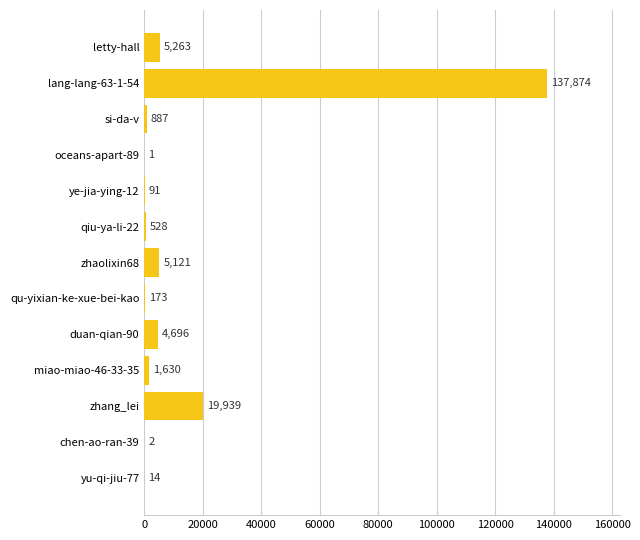

True or false: the data shows 137874 at lang-lang-63-1-54.

True